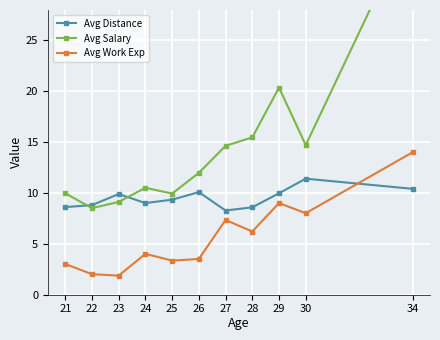

True or false: Avg Work Exp and Avg Salary cross at least once.

False